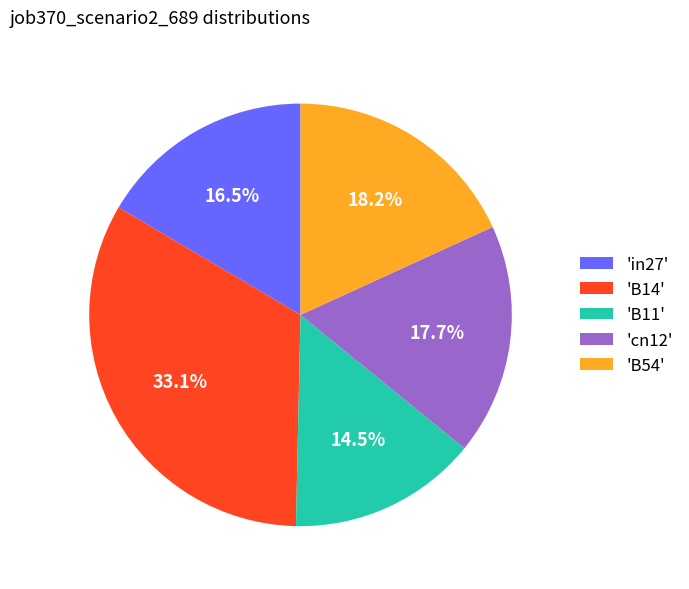

Which slice is the largest?

'B14'